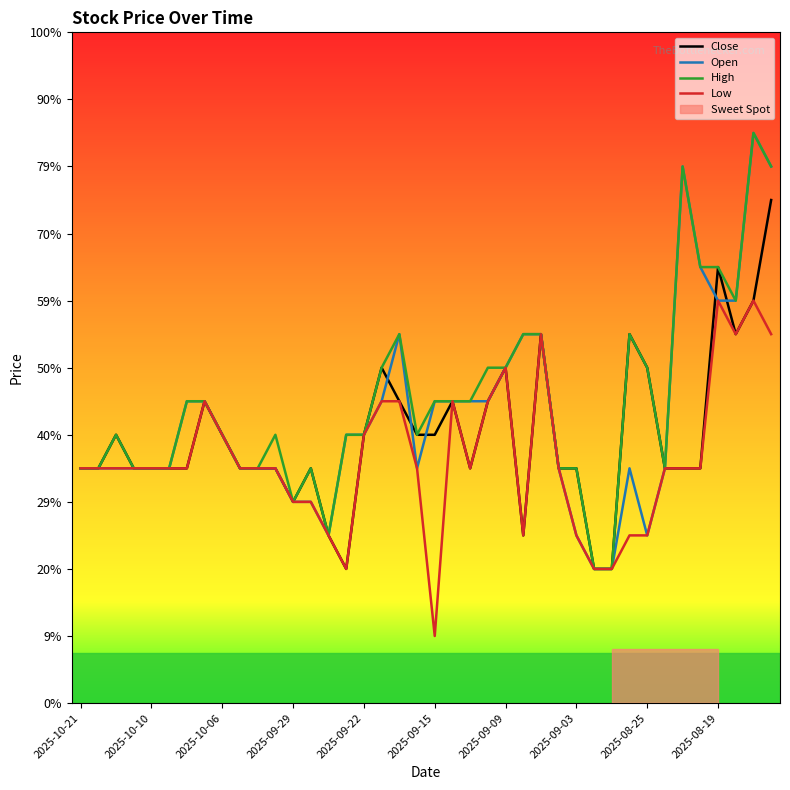

What are all the series names shown in the legend?

Close, Open, High, Low